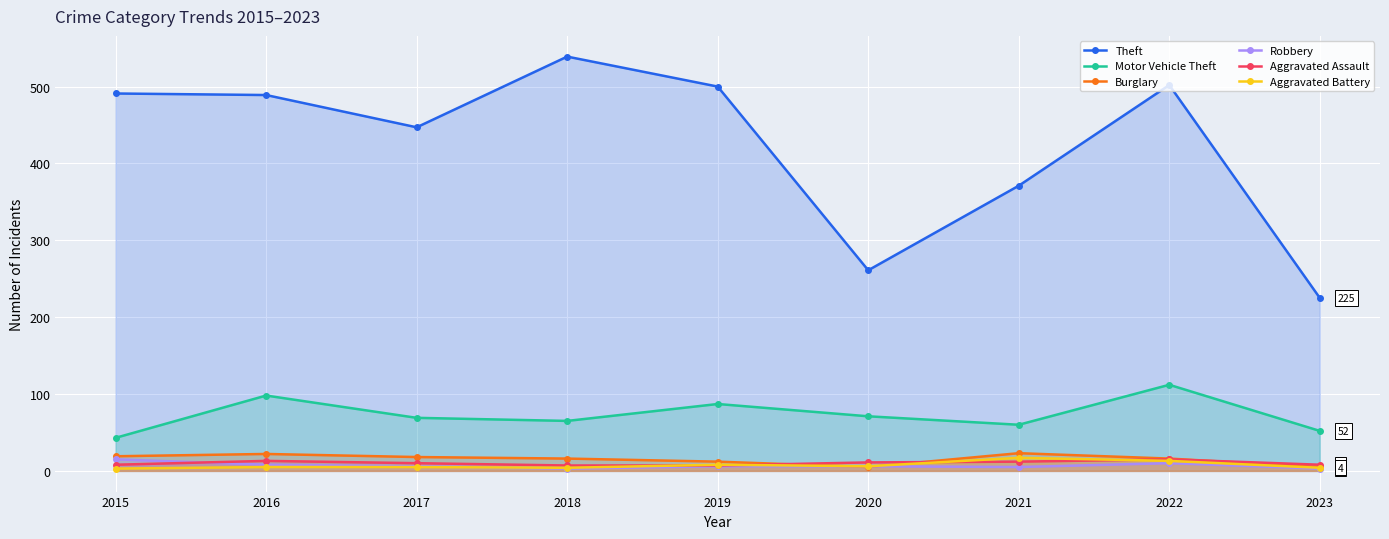

At which category does the chart reach its minimum across all series?

2018